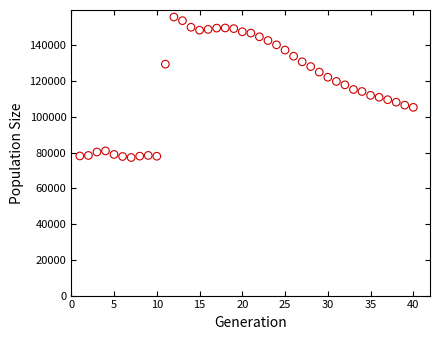

What is the range of Y values (max minus min)?

78631